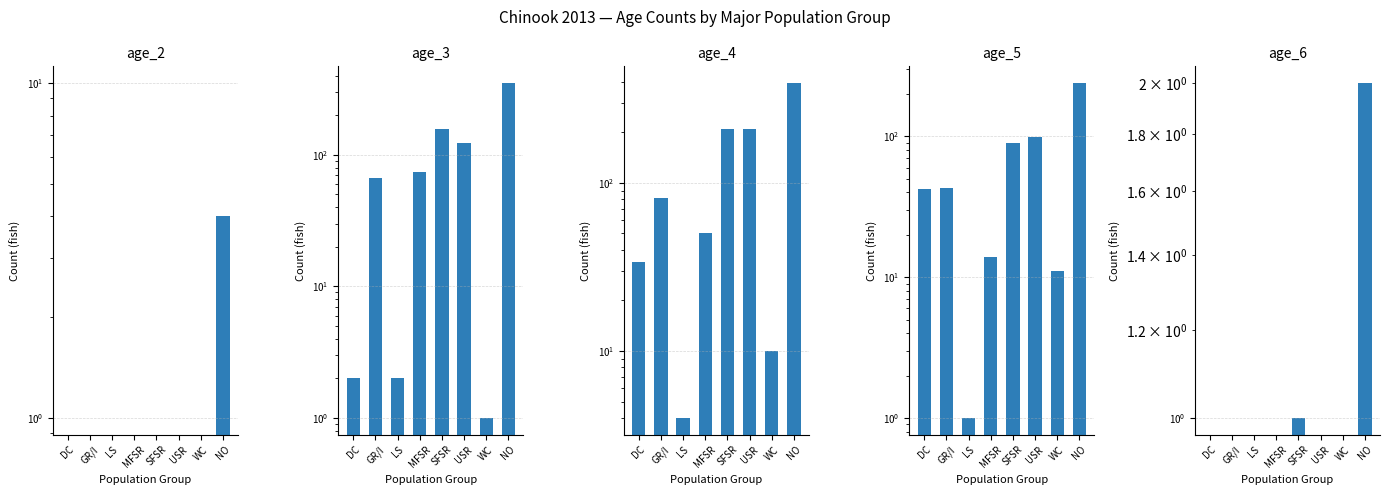

What are all the series names shown in the legend?

age_2, age_3, age_4, age_5, age_6